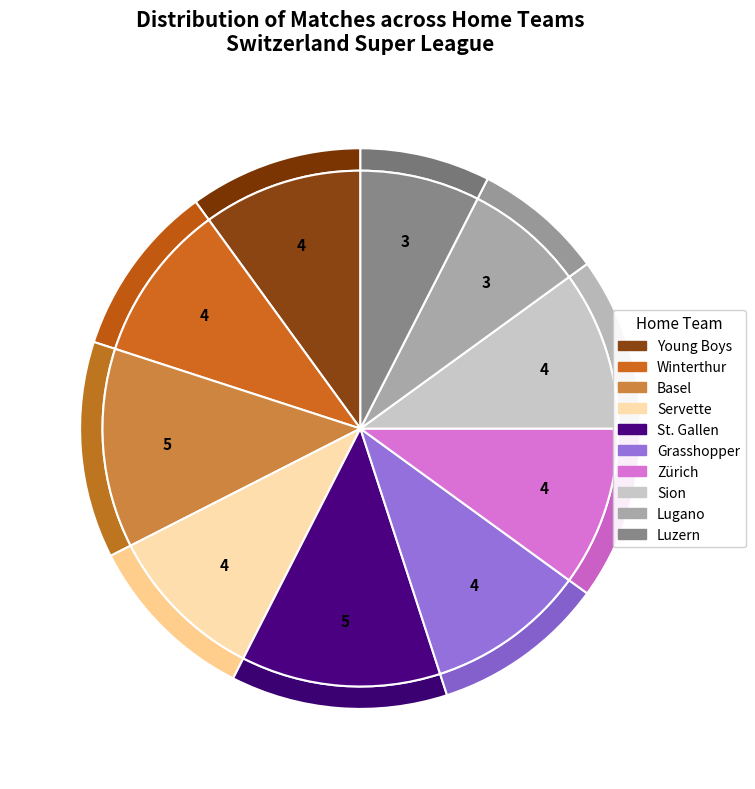

Which slice is the largest?

Basel